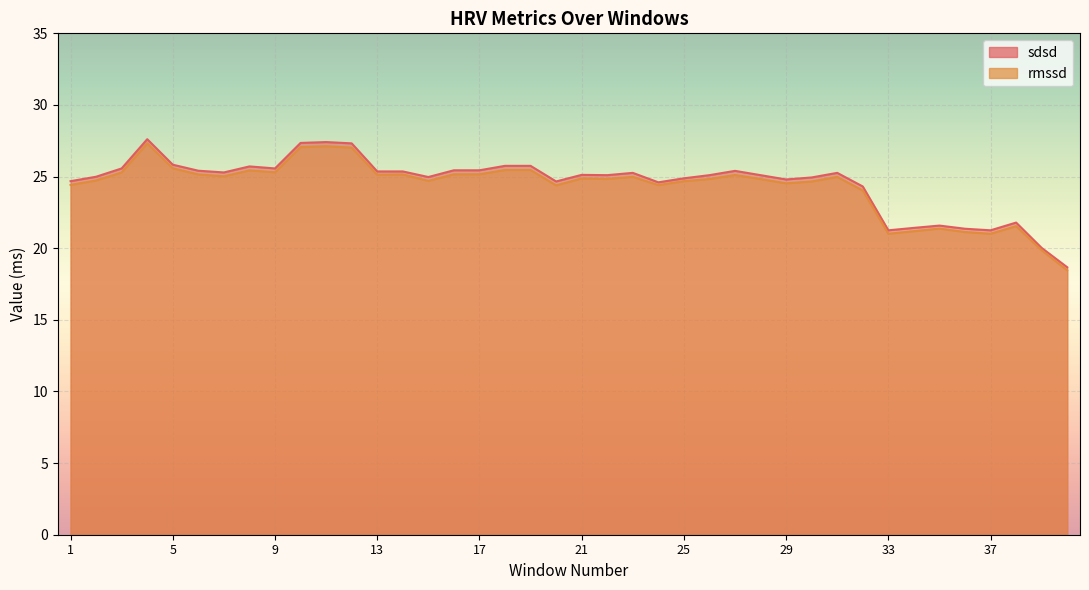

What is the average value of the sdsd series?

24.6